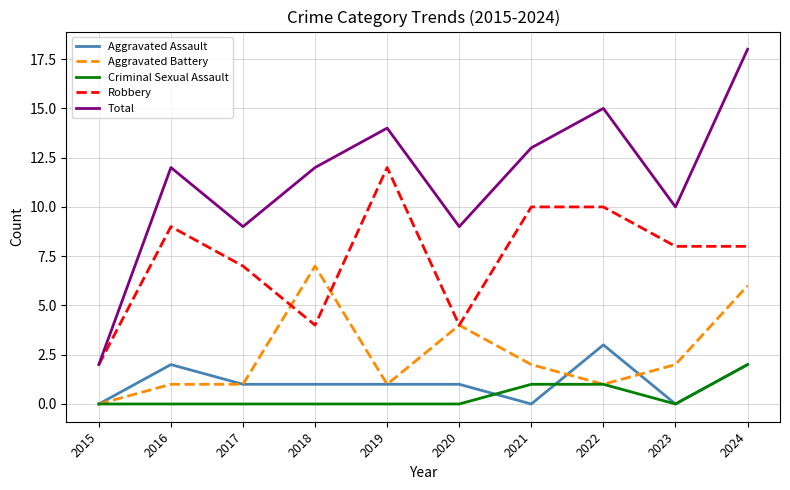

Where is the first local maximum for Aggravated Assault?

2016